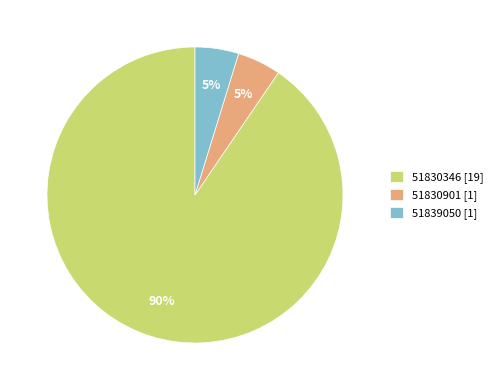

Count the number of slices in the pie.

3